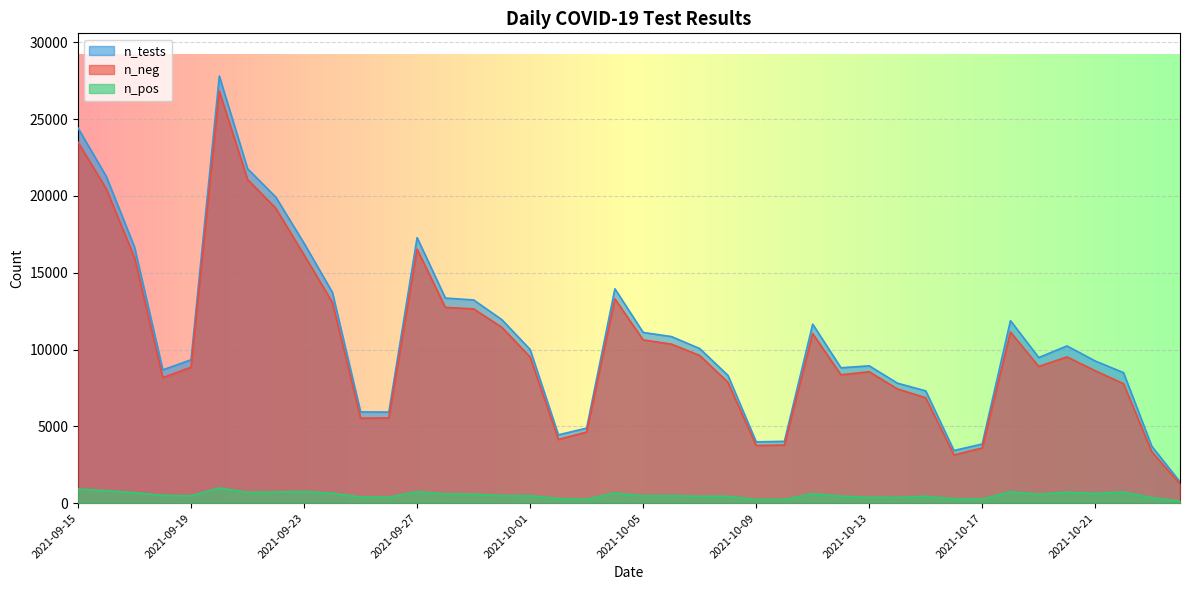

What is the minimum value shown in the chart?

132